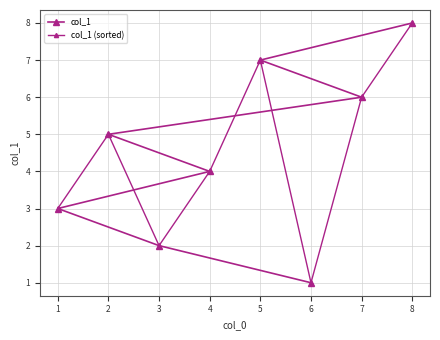

Count the col_1 (sorted) values in the range 3 to 7.

5